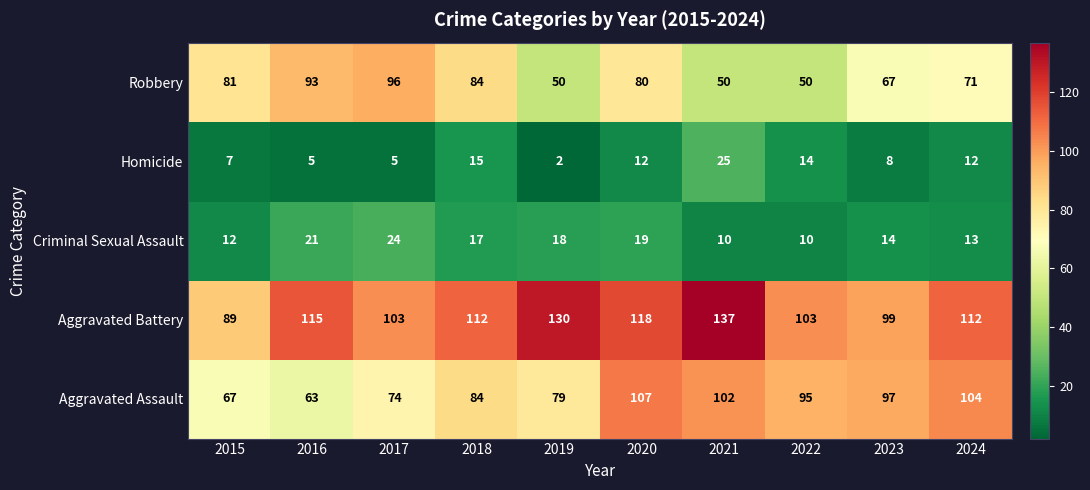

Is it true that Robbery equals 87 at 2019?

False